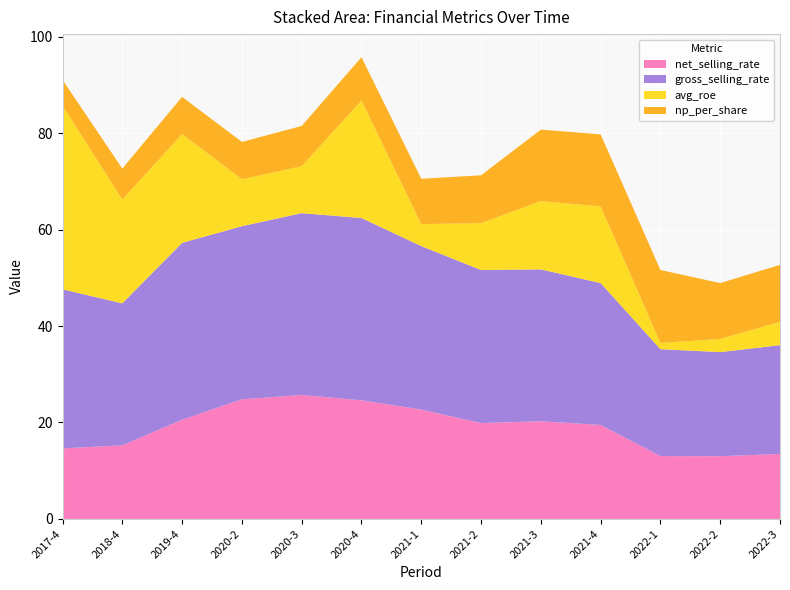

Reading left to right, extract all data points from this chart.

net_selling_rate: 14.6	15.3	20.6	24.8	25.7	24.6	22.7	19.9	20.2	19.5	13.0	13.0	13.5
gross_selling_rate: 33.0	29.4	36.7	35.9	37.7	37.8	33.9	31.7	31.5	29.4	22.2	21.6	22.6
avg_roe: 38.1	21.5	22.6	9.7	9.7	24.4	4.6	9.7	14.2	15.9	1.3	2.7	4.8
np_per_share: 5.3	6.5	7.7	7.8	8.3	9.0	9.4	9.9	14.8	14.9	15.1	11.6	11.8